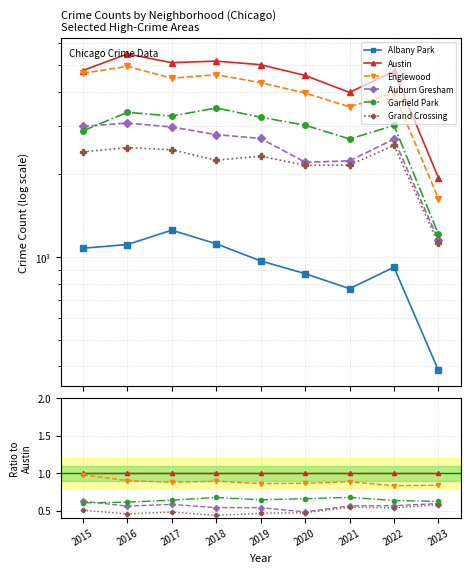

True or false: Austin and Garfield Park intersect in this chart.

False